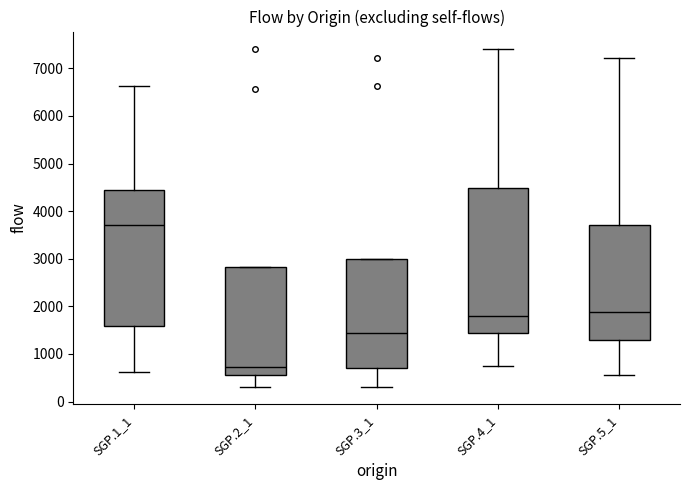

Which box has the lowest median line?

SGP.2_1